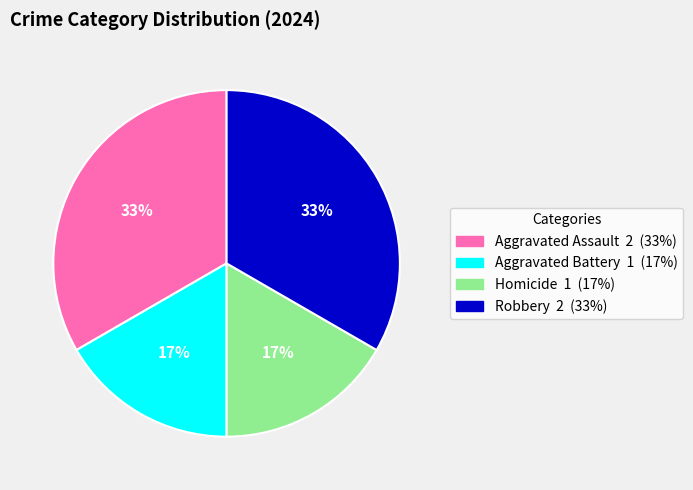

Does Aggravated Battery account for over 50% of the chart?

No